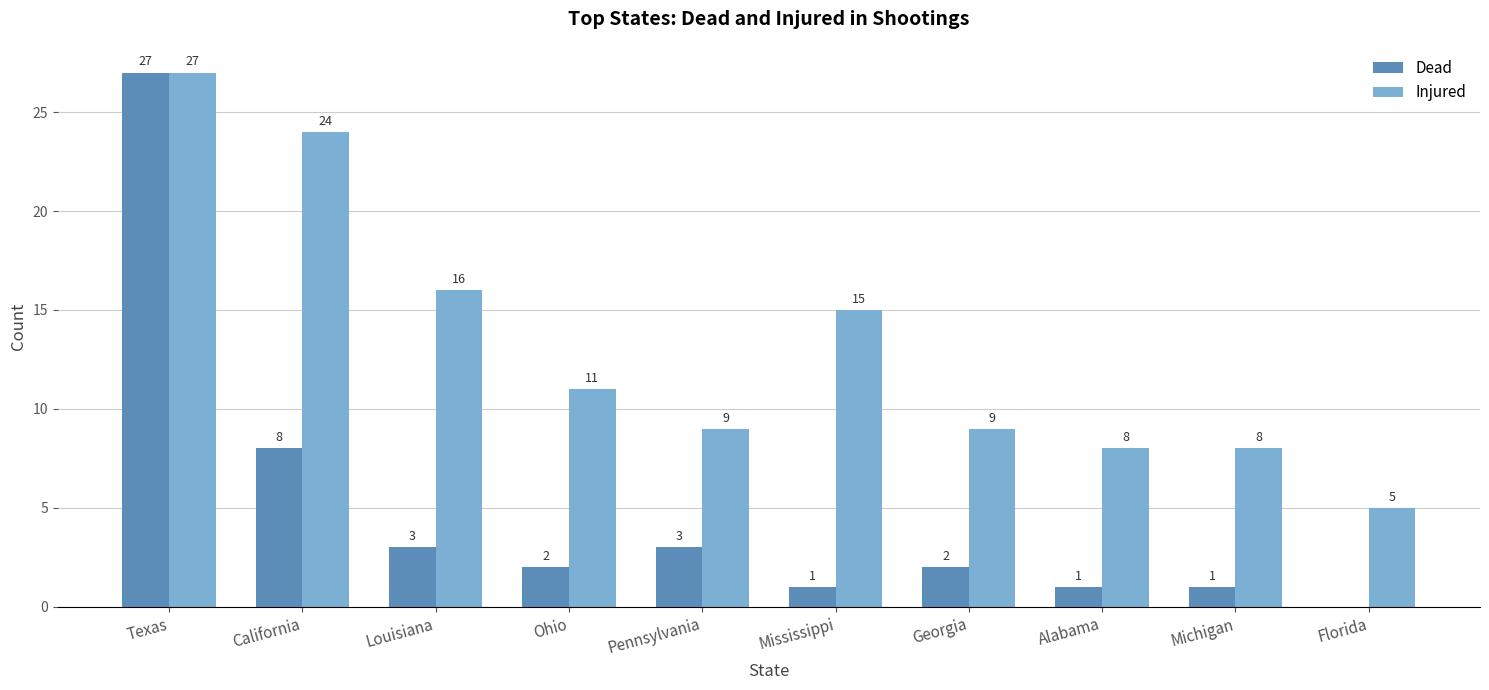

Is the value of Injured at Pennsylvania greater than the value of Dead at Ohio?

Yes